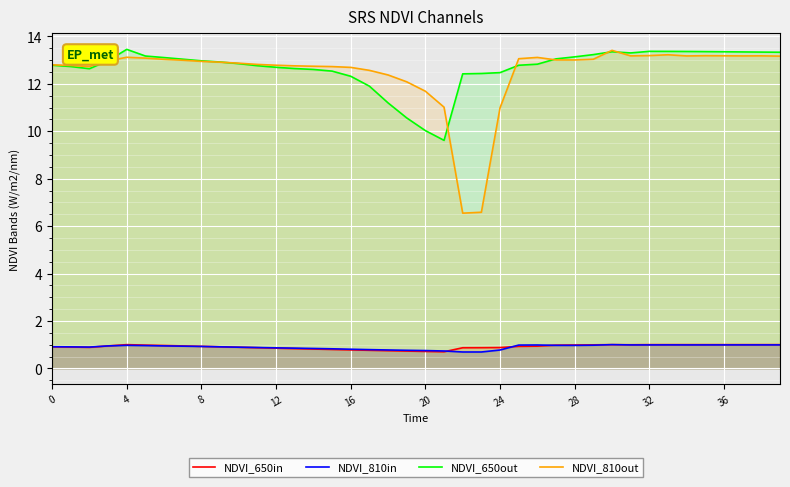

Is it true that NDVI_650in equals 1.0 at 31?

True